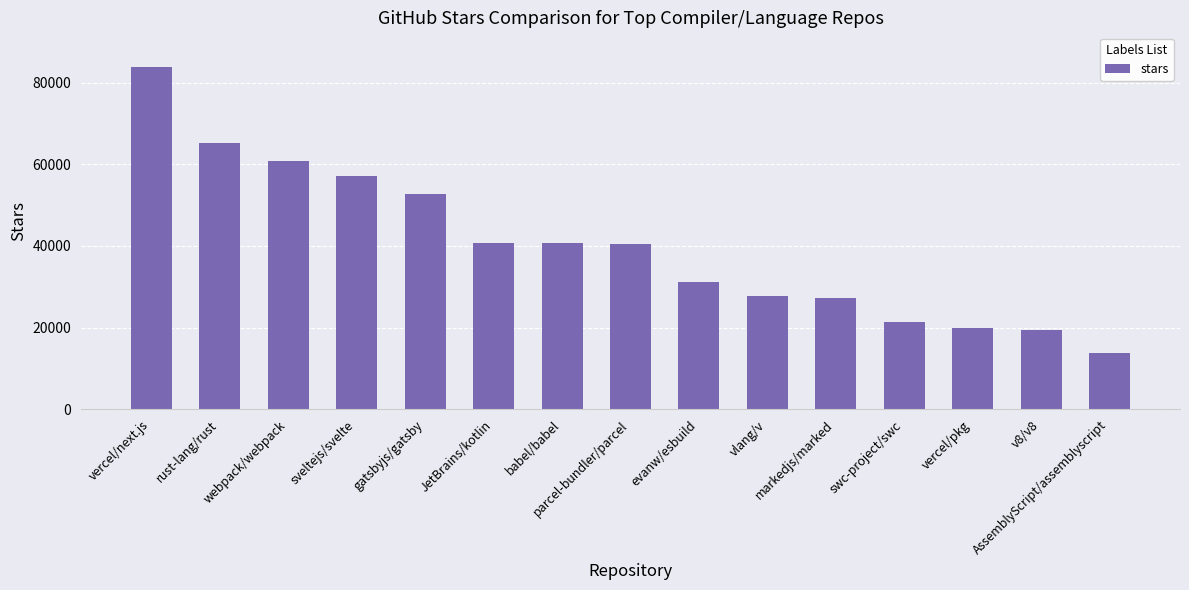

What is the difference between the maximum and minimum values?

70200